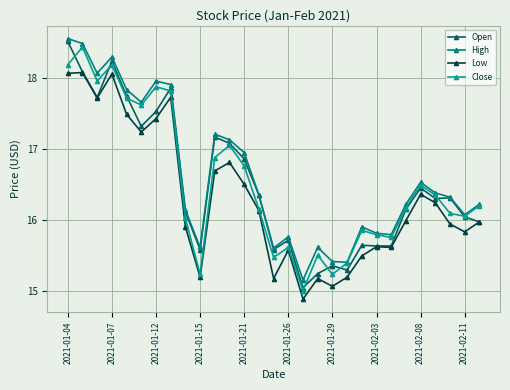

Reading right to left, what are all the values shown in this chart?

Open: 16.0	16.0	16.3	16.3	16.4	16.1	15.6	15.6	15.6	15.3	15.3	15.2	15.0	15.7	15.6	16.4	16.9	17.1	17.2	15.6	16.1	17.9	17.5	17.3	17.8	18.2	17.7	18.1	18.5
High: 16.2	16.1	16.3	16.4	16.5	16.2	15.8	15.8	15.9	15.4	15.4	15.6	15.2	15.8	15.6	16.4	16.9	17.1	17.2	15.6	16.1	17.9	18.0	17.7	17.8	18.3	18.1	18.5	18.6
Low: 16.0	15.8	15.9	16.2	16.4	16.0	15.6	15.6	15.5	15.2	15.1	15.2	14.9	15.6	15.2	16.1	16.5	16.8	16.7	15.2	15.9	17.7	17.4	17.2	17.5	18.1	17.7	18.1	18.1
Close: 16.2	16.1	16.1	16.4	16.5	16.2	15.8	15.8	15.8	15.4	15.2	15.5	15.0	15.6	15.5	16.1	16.8	17.1	16.9	15.2	16.0	17.8	17.9	17.6	17.7	18.2	18.0	18.4	18.2